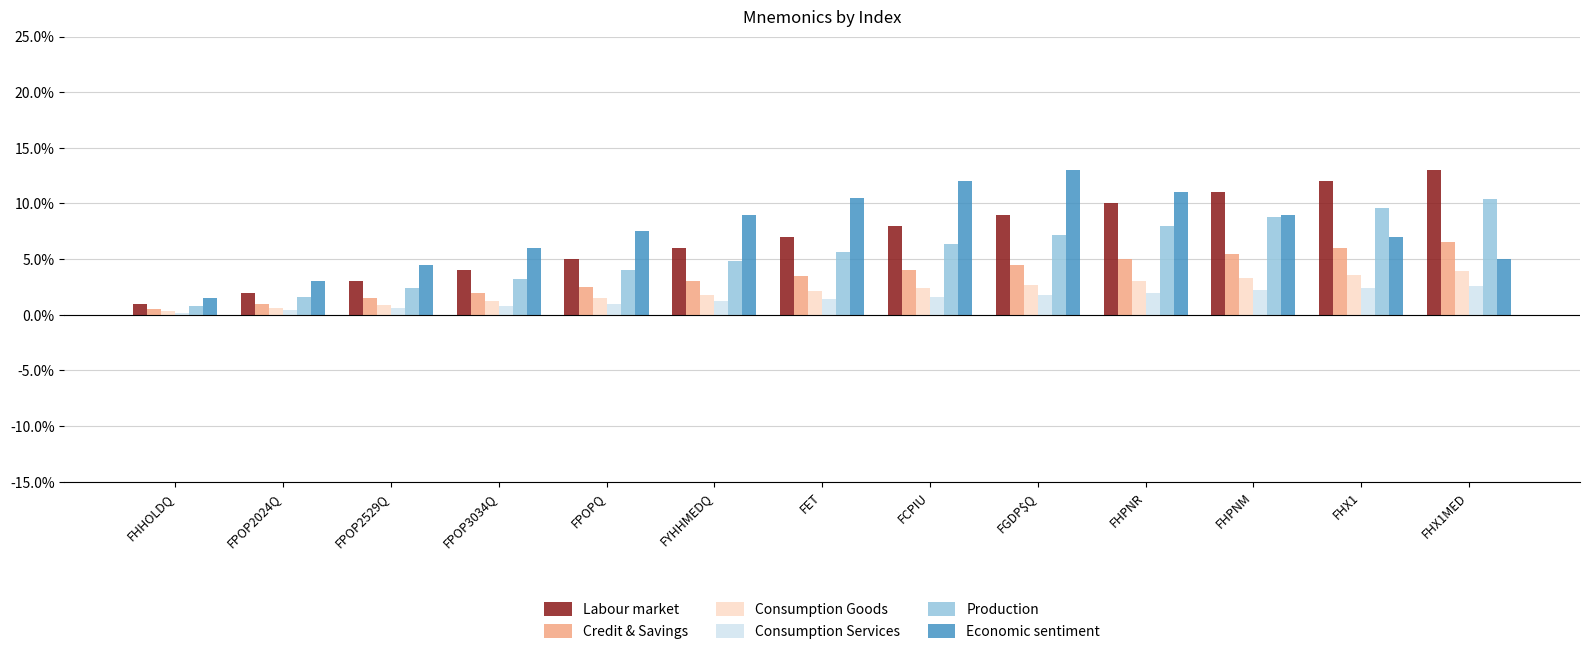

Between FPOP2024Q and FCPIU, which series saw the biggest shift?

Economic sentiment